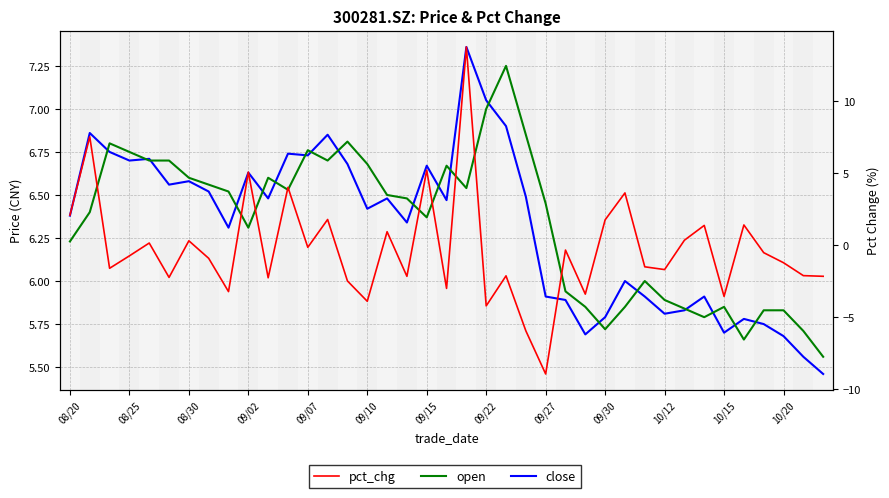

Is it true that open equals 10.8 at 16?

False